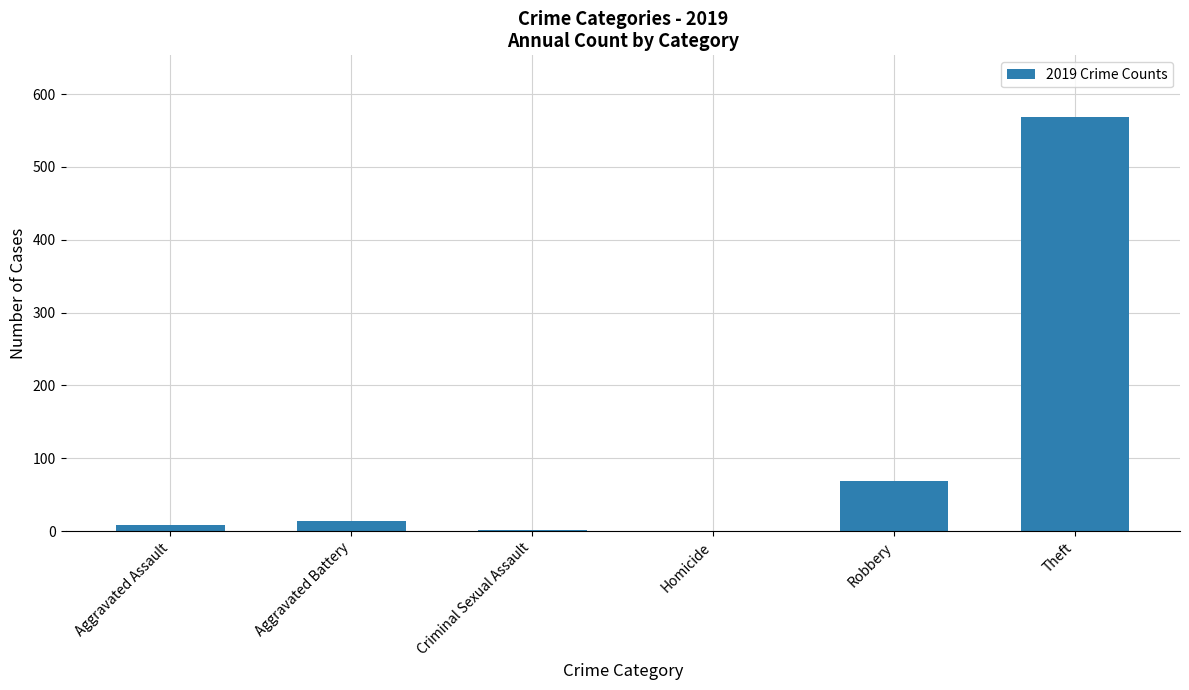

What is the sum of all values?

660